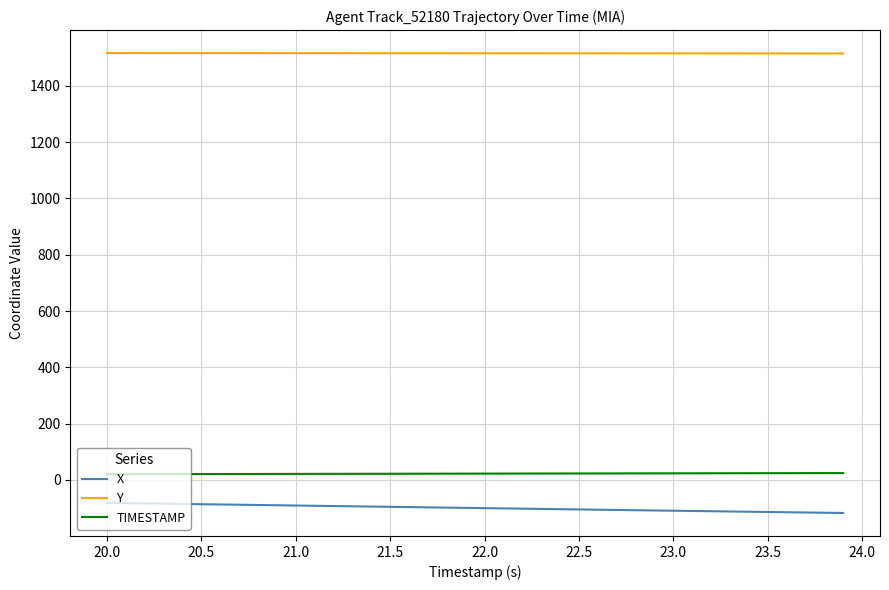

List the series in order of their peak value, highest first.

Y, TIMESTAMP, X